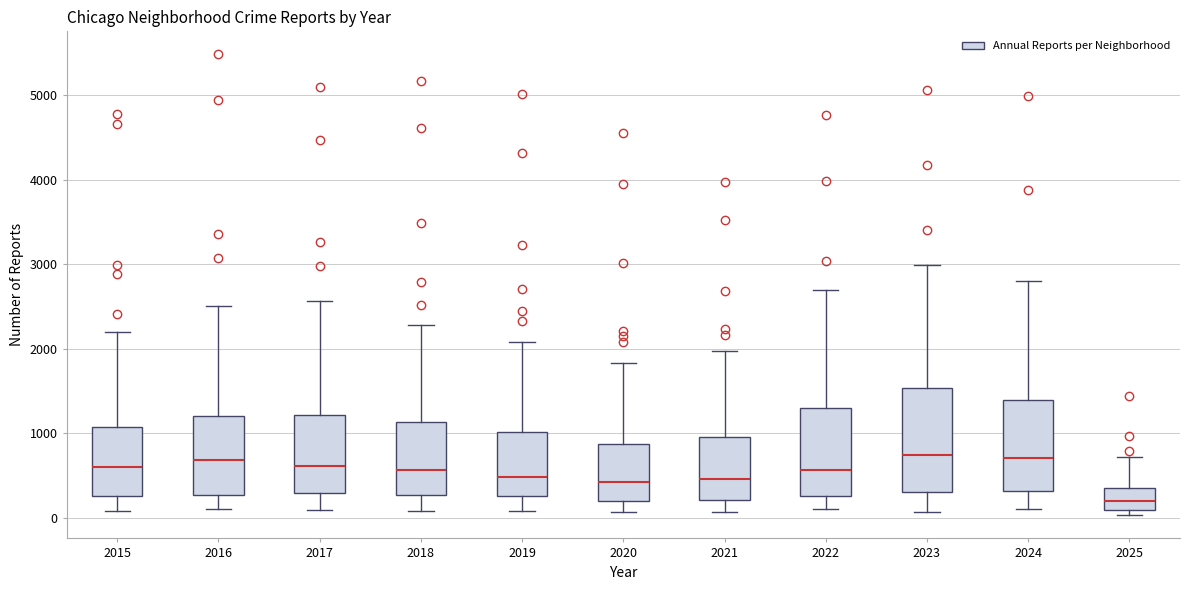

Where is the upper edge of the box at x = 2017 on the y-axis? The values are not printed on the chart, so give them approximately, as read against the axis.

1200